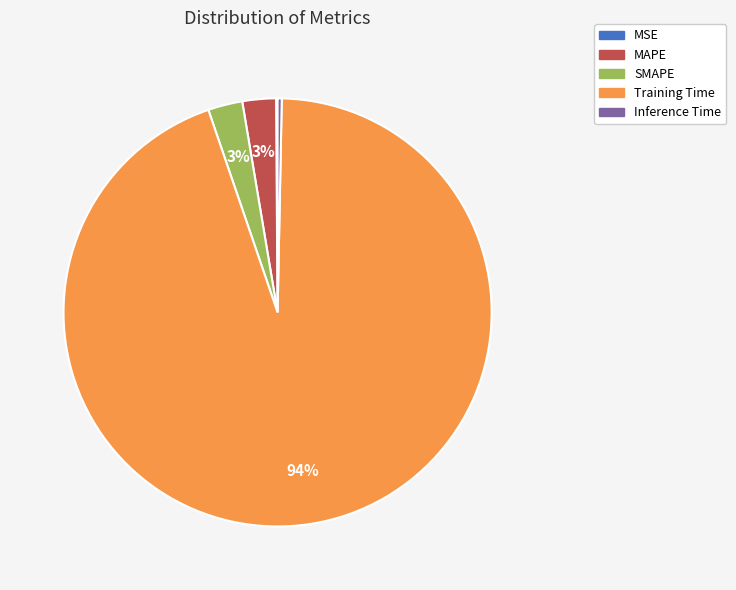

Combined, do MAPE and Training Time account for over 50%?

Yes